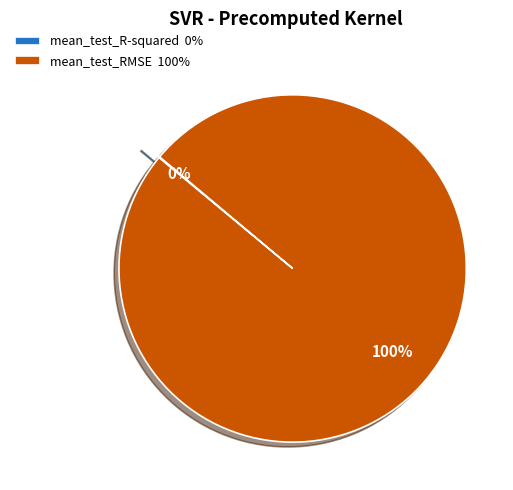

Is there any slice that represents more than half of the pie?

Yes